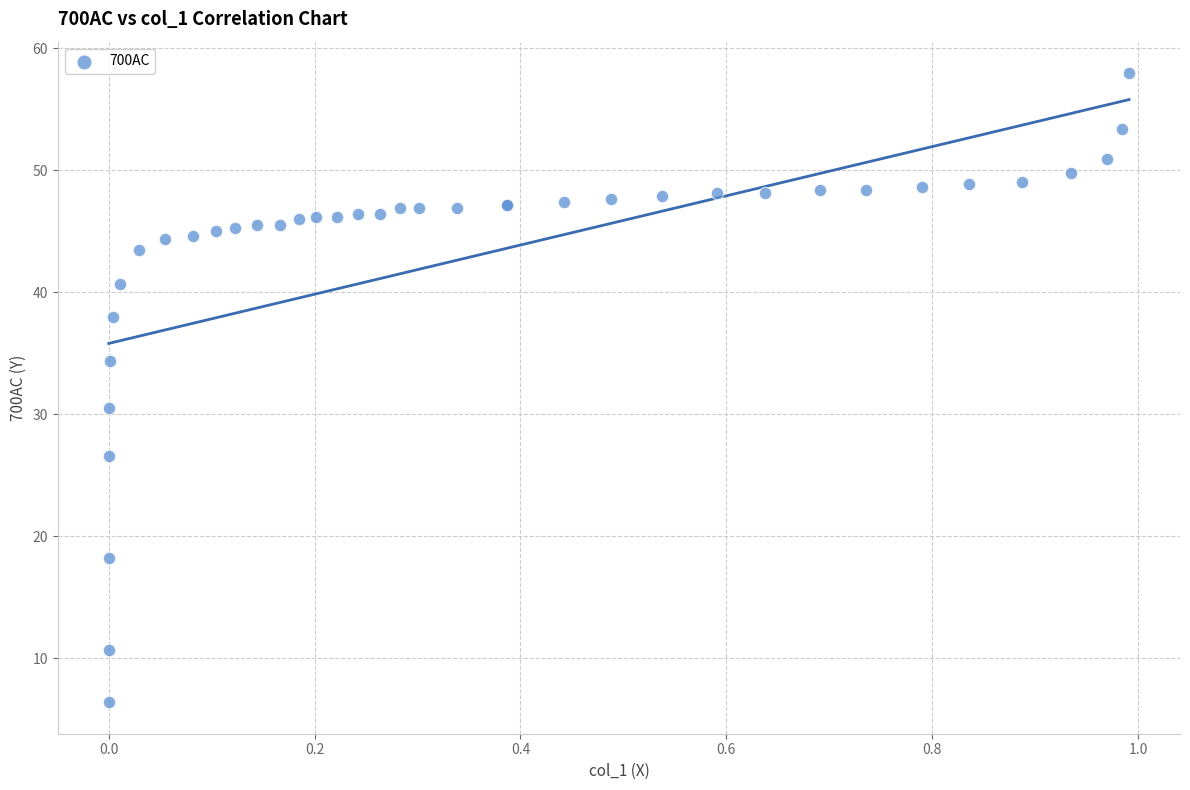

What Y value in the scatter plot is closest to 32?

30.5